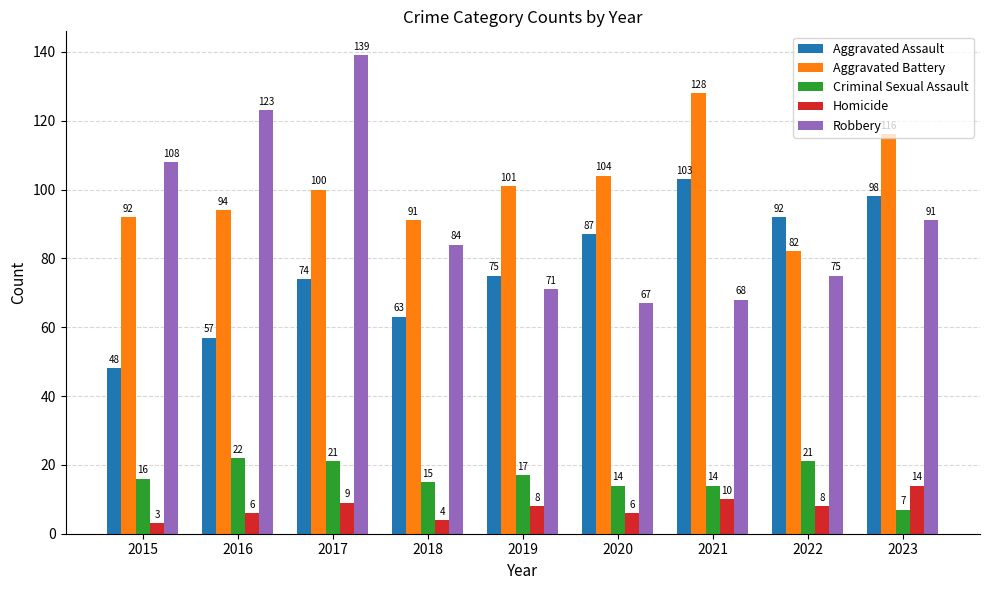

Which series has the widest spread of values?

Robbery